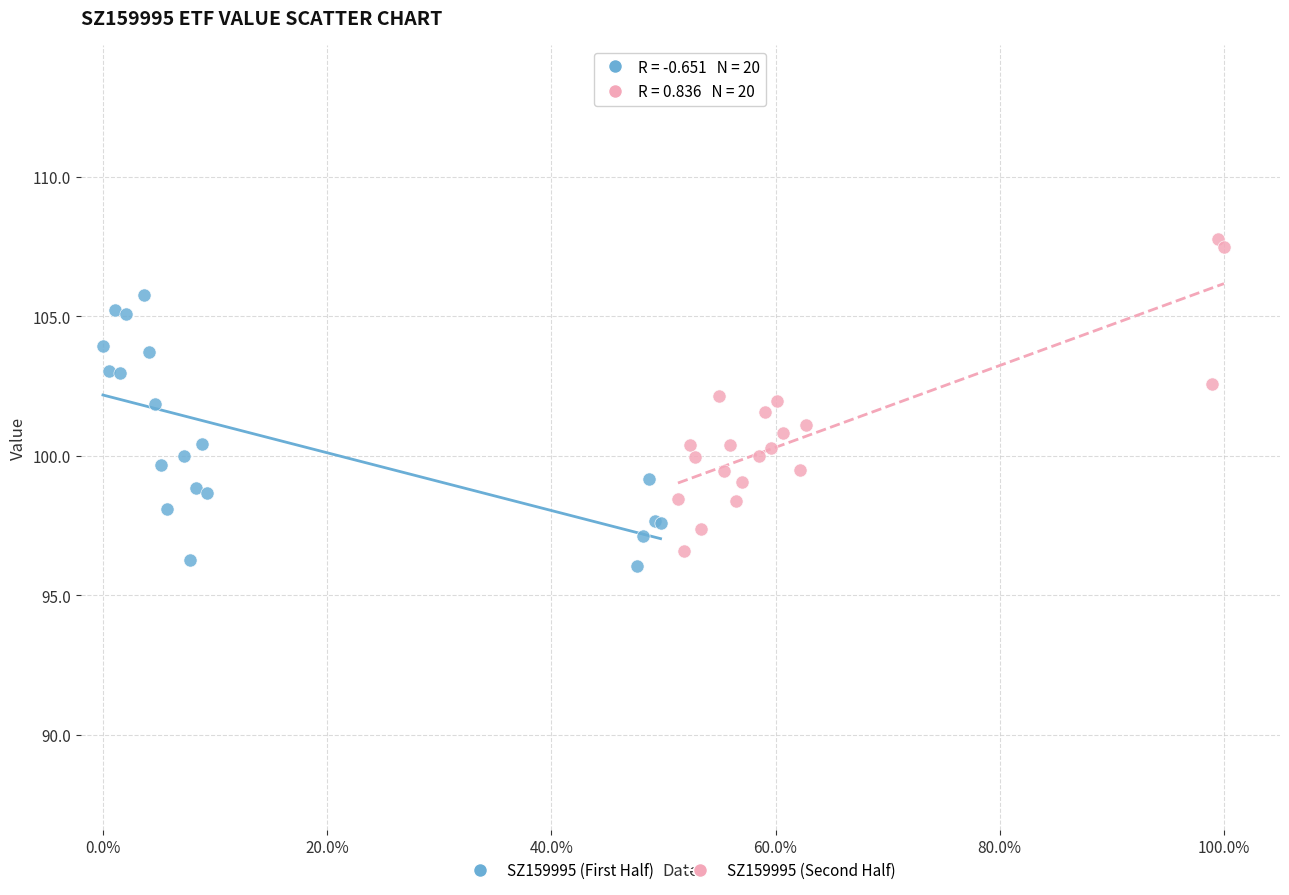

Which series contains the lowest Y value?

SZ159995 (First Half)